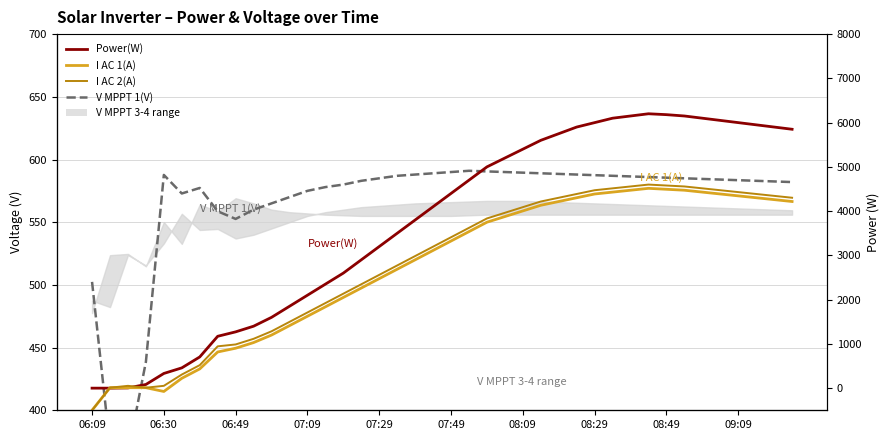

At which label does I AC 1(A) reach its minimum?

06:09